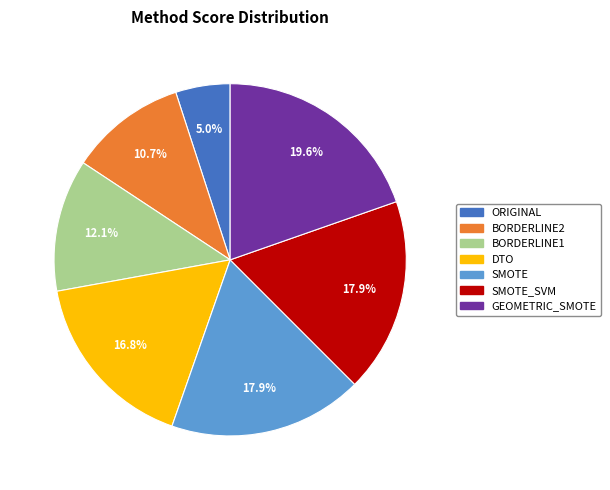

Count the number of slices in the pie.

7